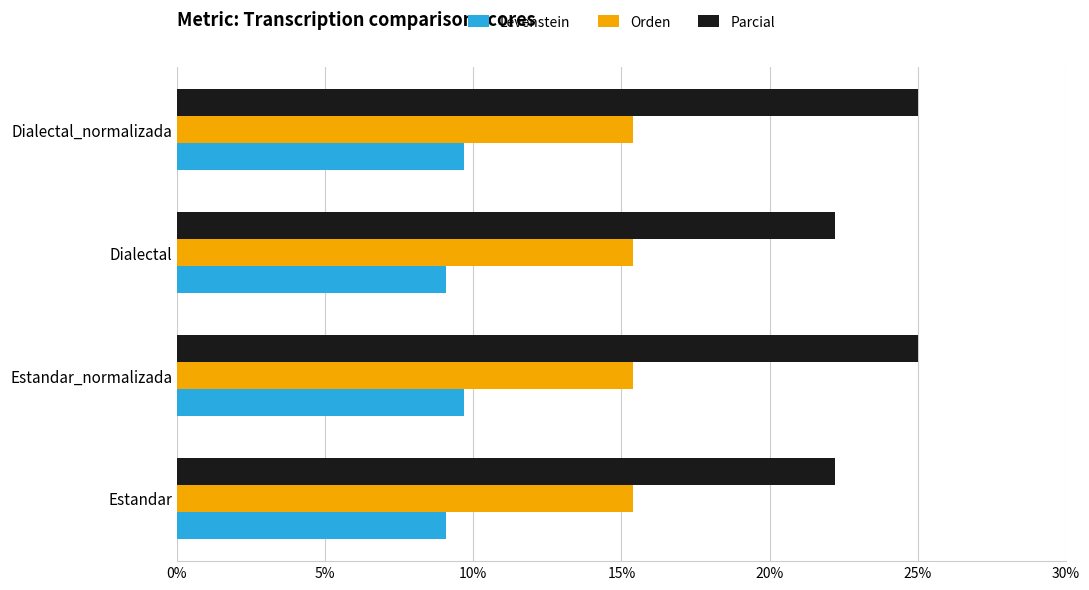

What is the total value across all series at Dialectal?

46.7